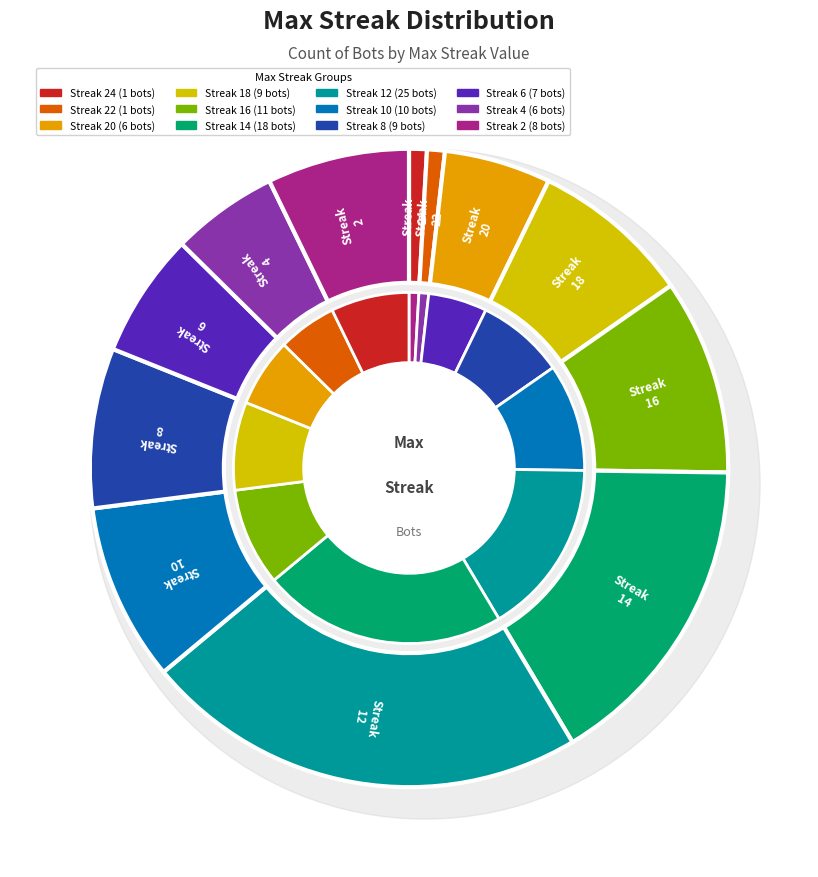

How many slices are in this pie chart?

12